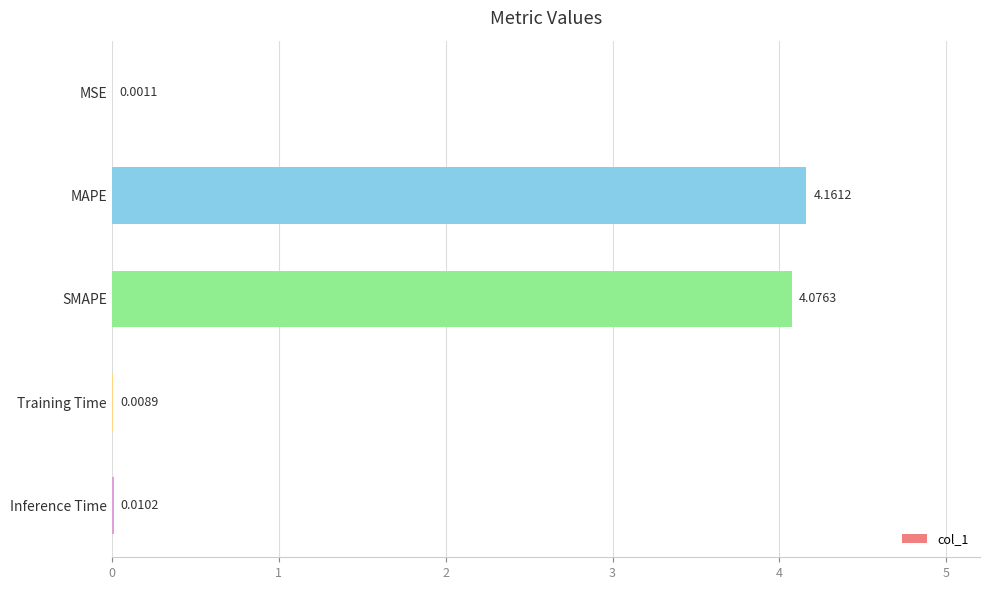

Which label corresponds to the largest value in the chart?

MAPE